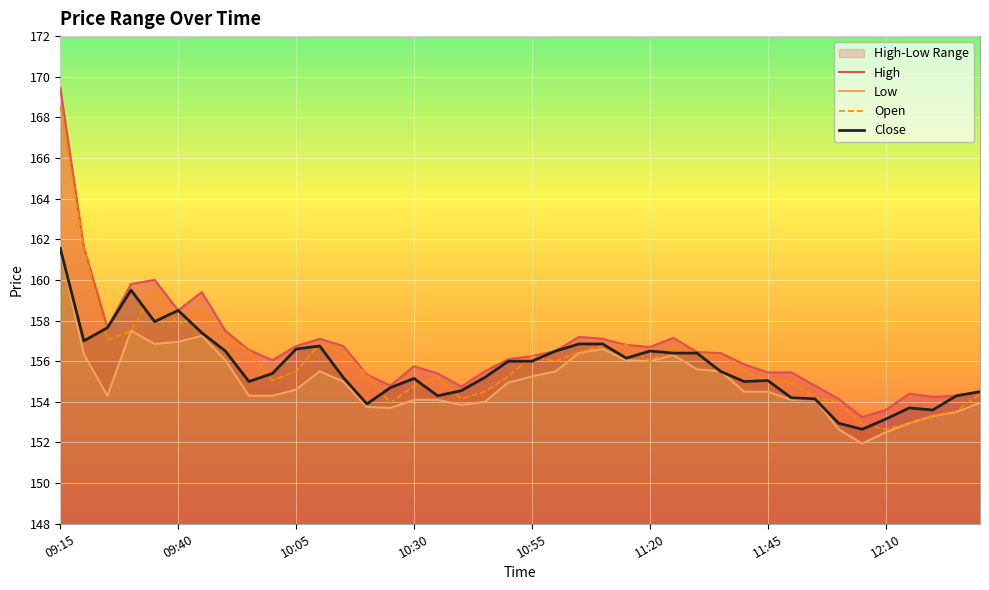

What is the lowest value of the Close series?

152.7